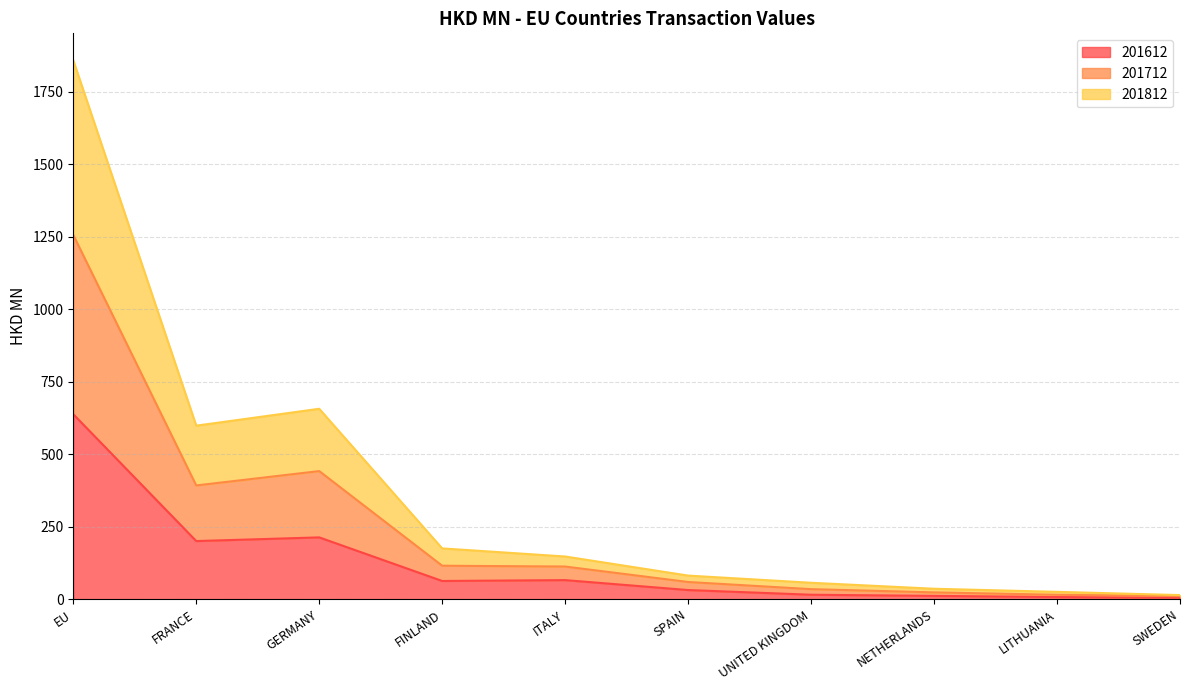

True or false: 201812 and 201712 intersect in this chart.

False